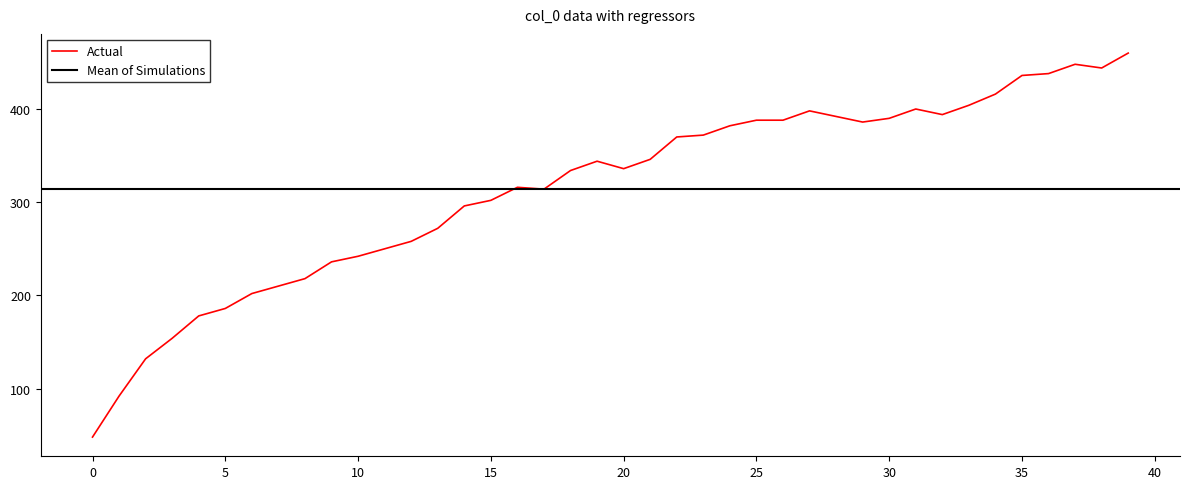

What is the smallest value displayed?

48